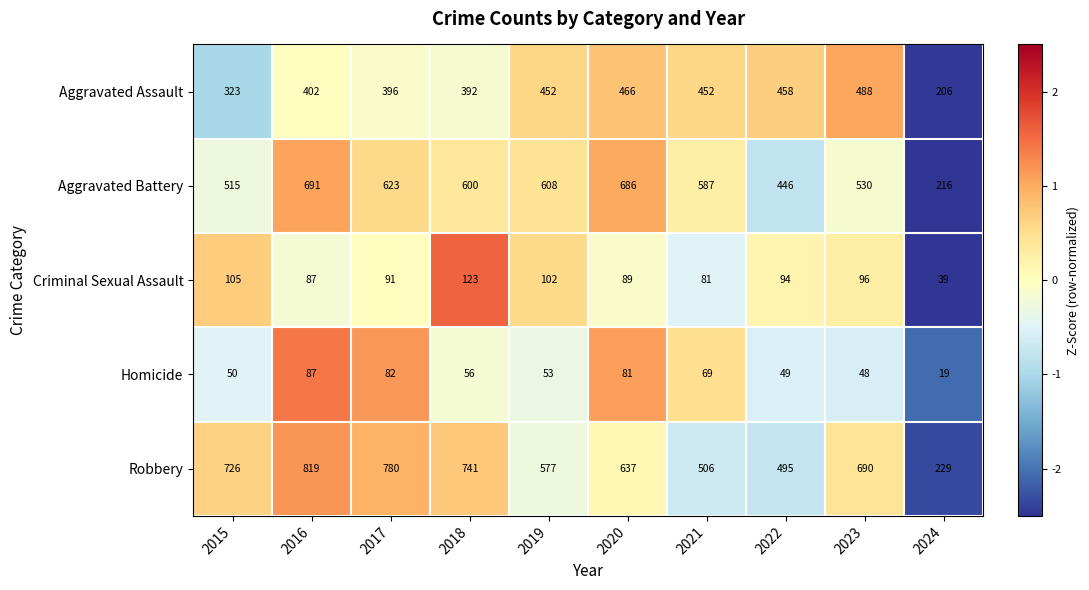

What is the lowest value of the Homicide series?

19